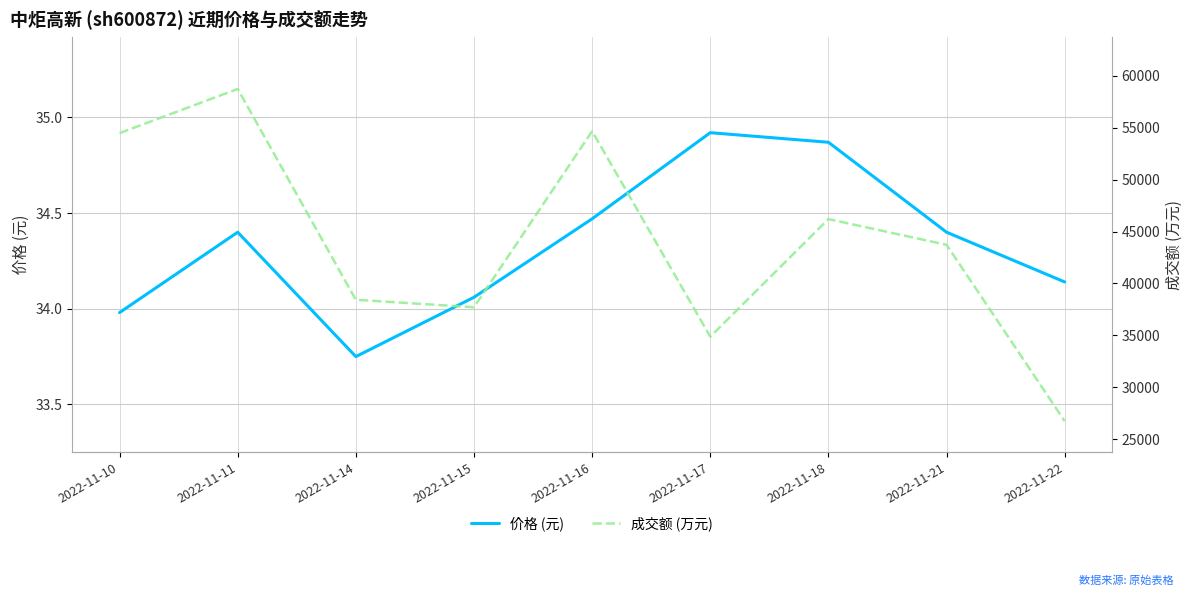

Between 2022-11-14 and 2022-11-15, which series saw the biggest shift?

成交额 (万元)